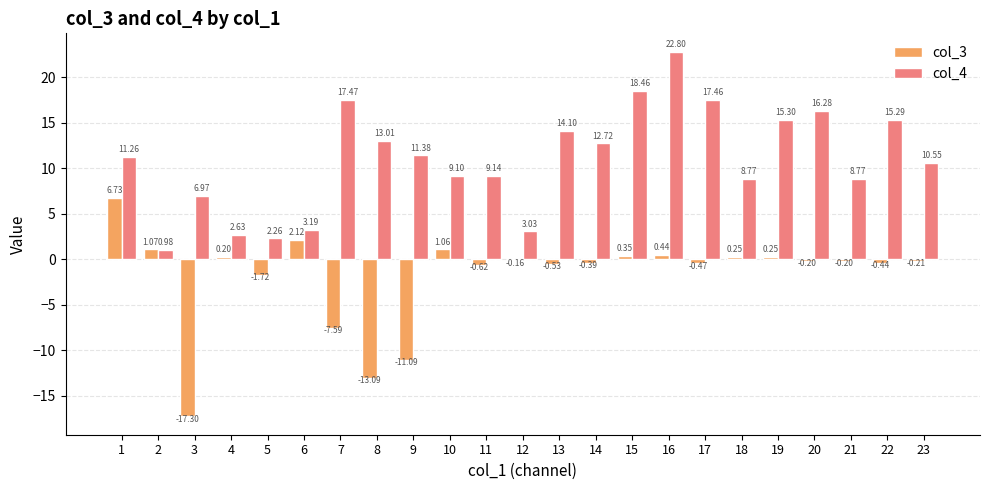

Count the number of data series in this chart.

2